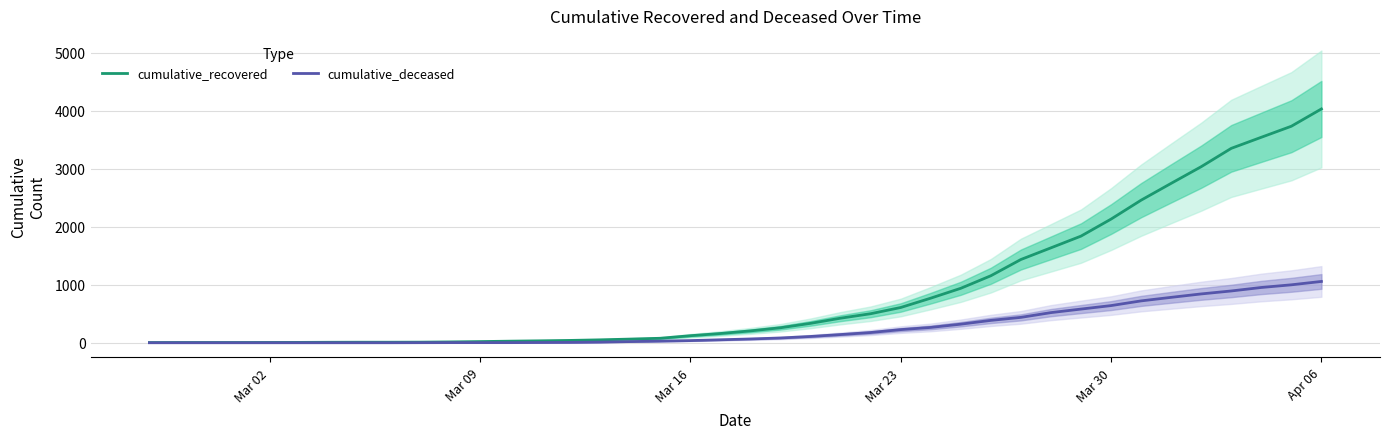

Is the value of cumulative_recovered at Mar 30 greater than the value of cumulative_deceased at Apr 06?

Yes